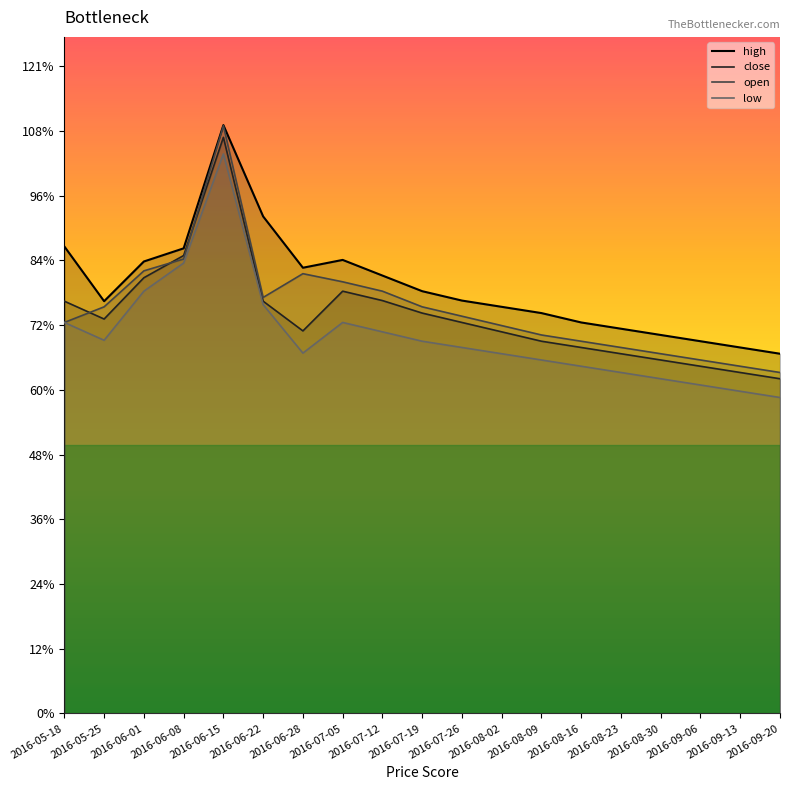

Which series has the largest range (max minus min)?

open